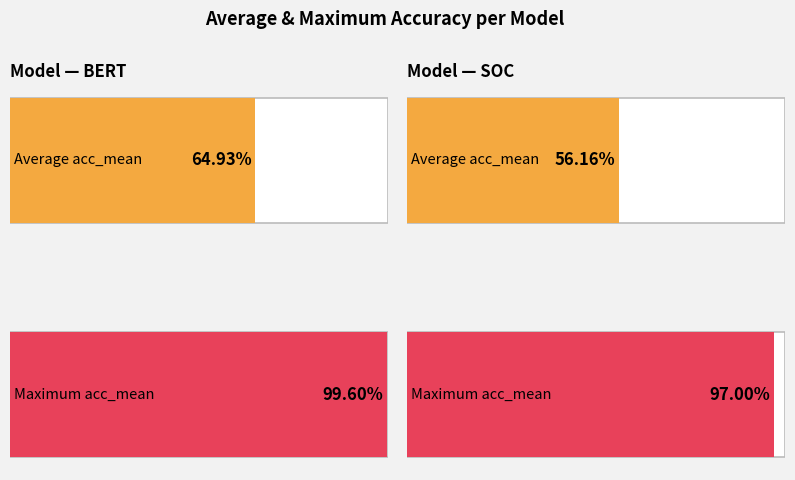

Count the number of data series in this chart.

2